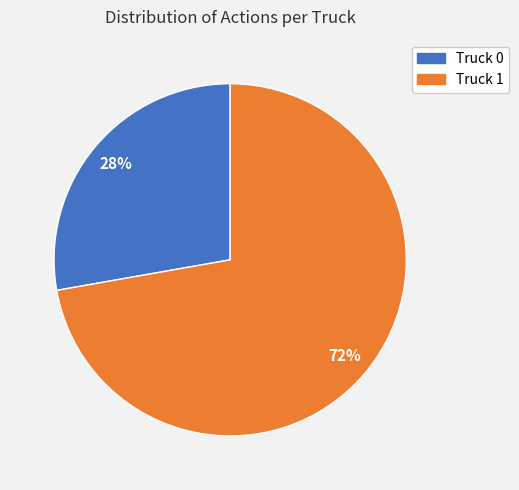

Which has a higher value, Truck 0 or Truck 1?

Truck 1